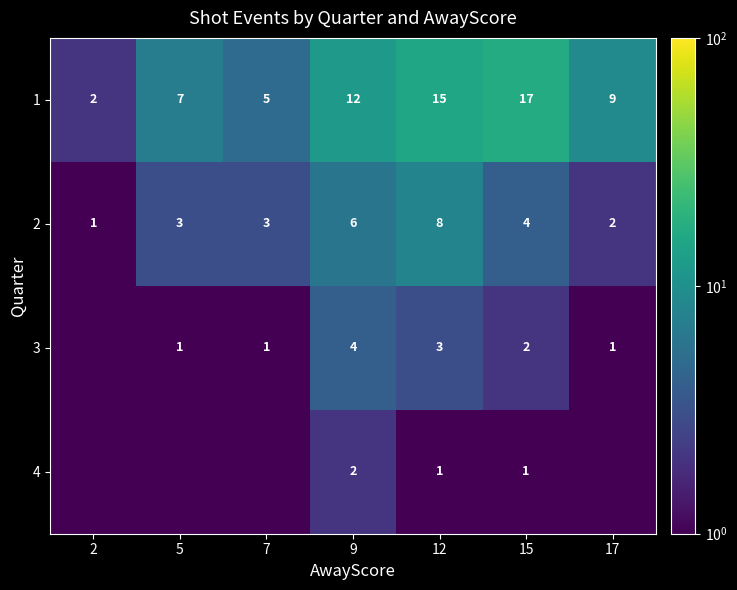

How many data points in 1 are less than 9?

3